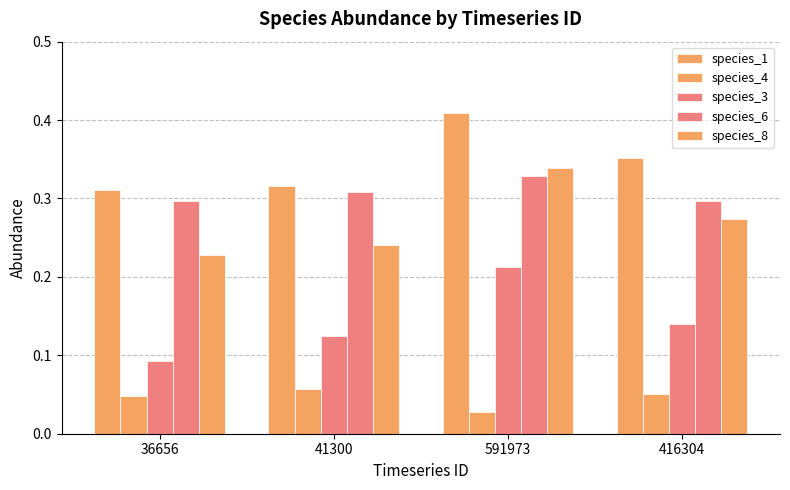

At which category does the chart reach its minimum across all series?

591973